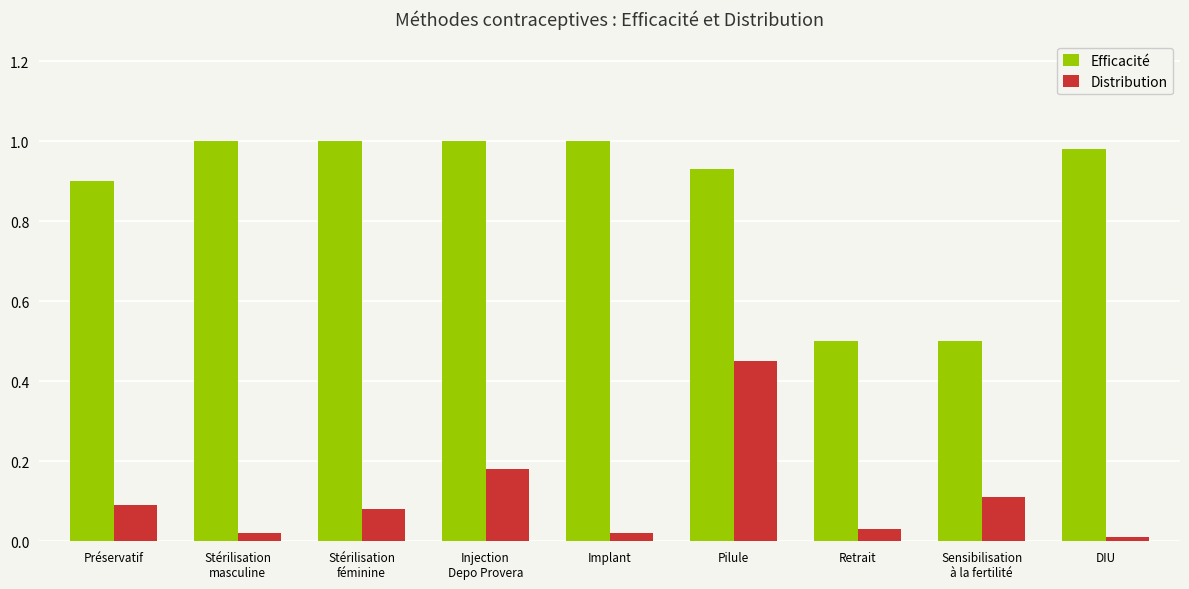

How many categories are shown in the chart?

9